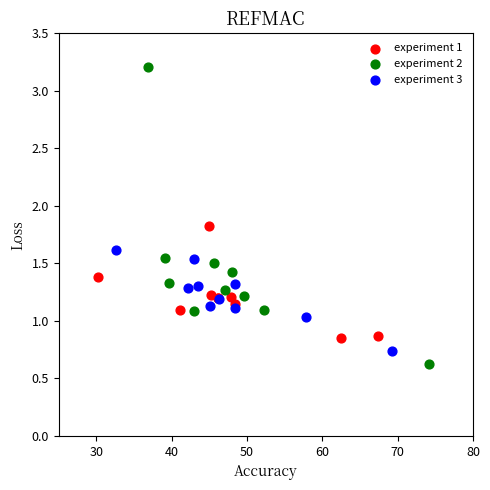

What are all the series names shown in the legend?

experiment 1, experiment 2, experiment 3